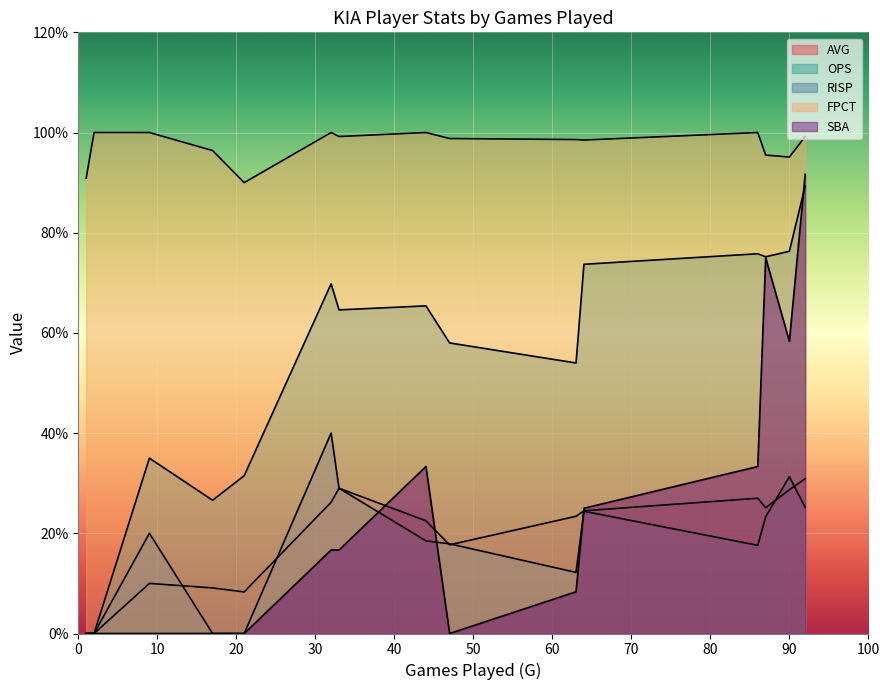

The RISP series shows 0.4 at 87. True or false?

False